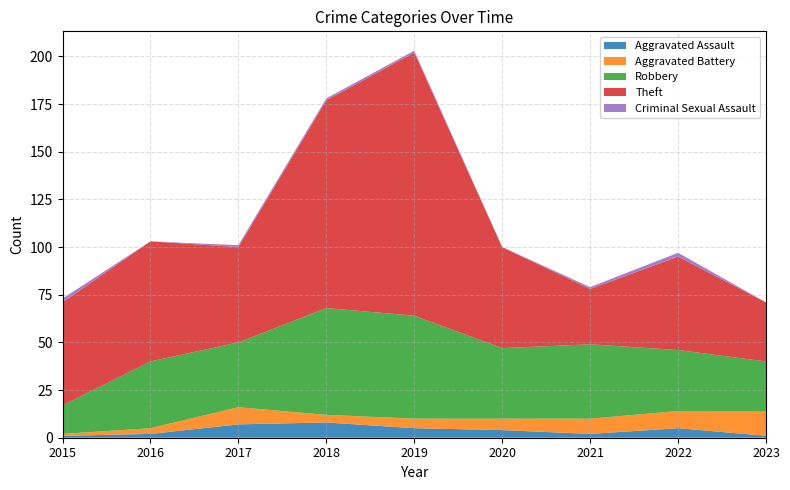

Reading left to right, what are all the values shown in this chart?

Aggravated Assault: 2015=1	2016=2	2017=7	2018=8	2019=5	2020=4	2021=2	2022=5	2023=1
Aggravated Battery: 2015=1	2016=3	2017=9	2018=4	2019=5	2020=6	2021=8	2022=9	2023=13
Robbery: 2015=15	2016=35	2017=34	2018=56	2019=54	2020=37	2021=39	2022=32	2023=26
Theft: 2015=54	2016=63	2017=50	2018=109	2019=138	2020=53	2021=29	2022=49	2023=31
Criminal Sexual Assault: 2015=2	2016=0	2017=1	2018=1	2019=1	2020=0	2021=1	2022=2	2023=0